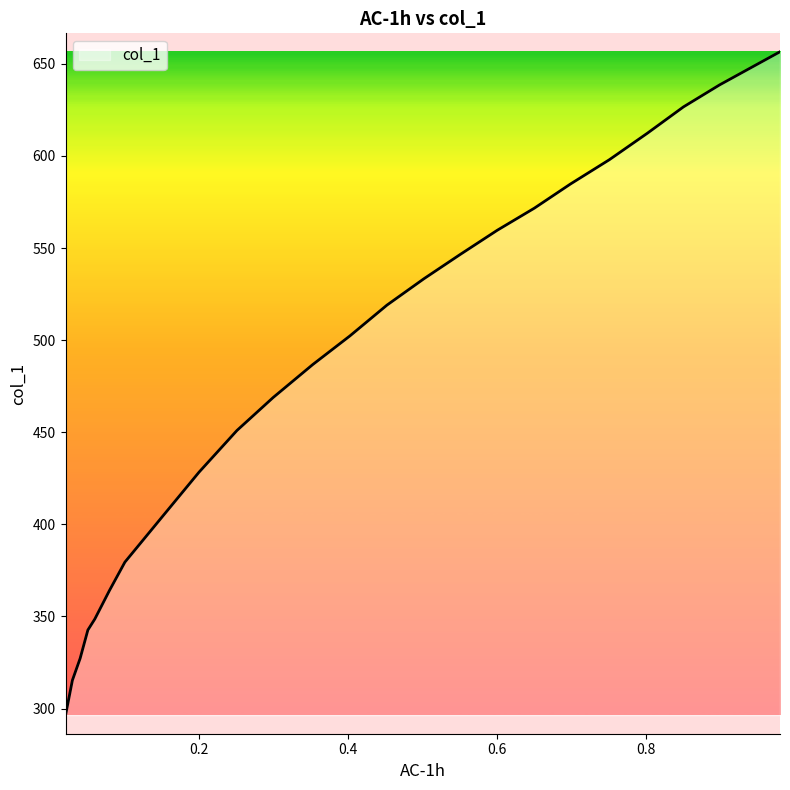

What is the maximum value shown in the chart?

656.5